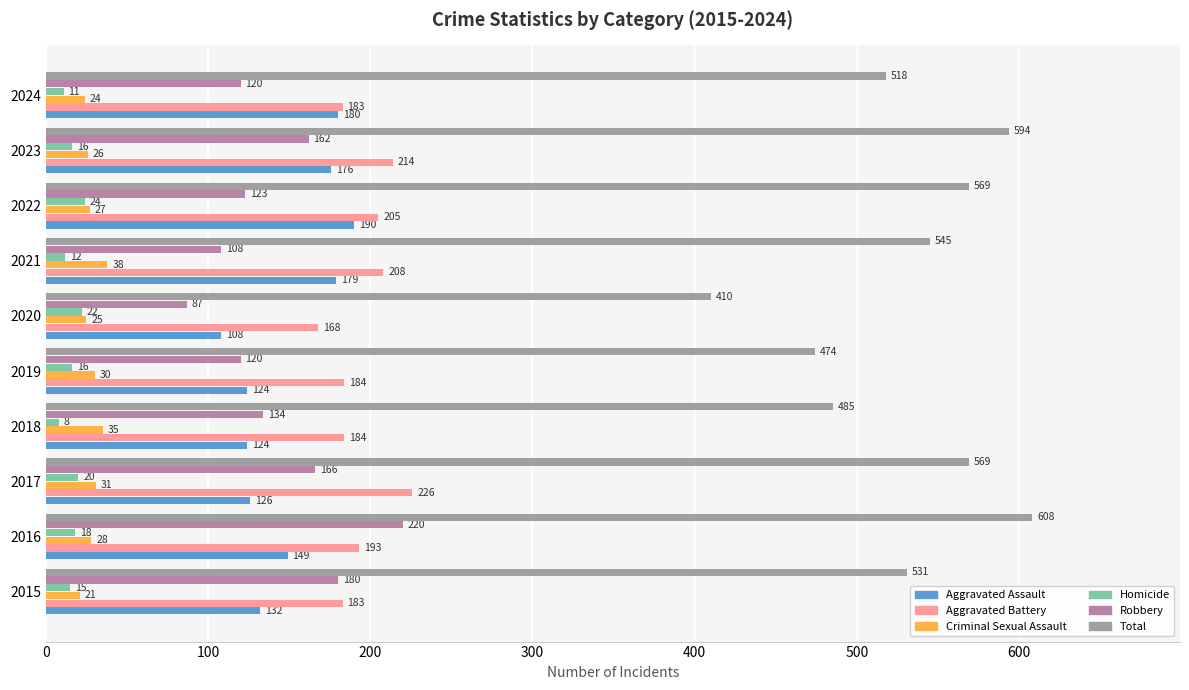

Which category has the highest value in the Aggravated Battery series?

2017